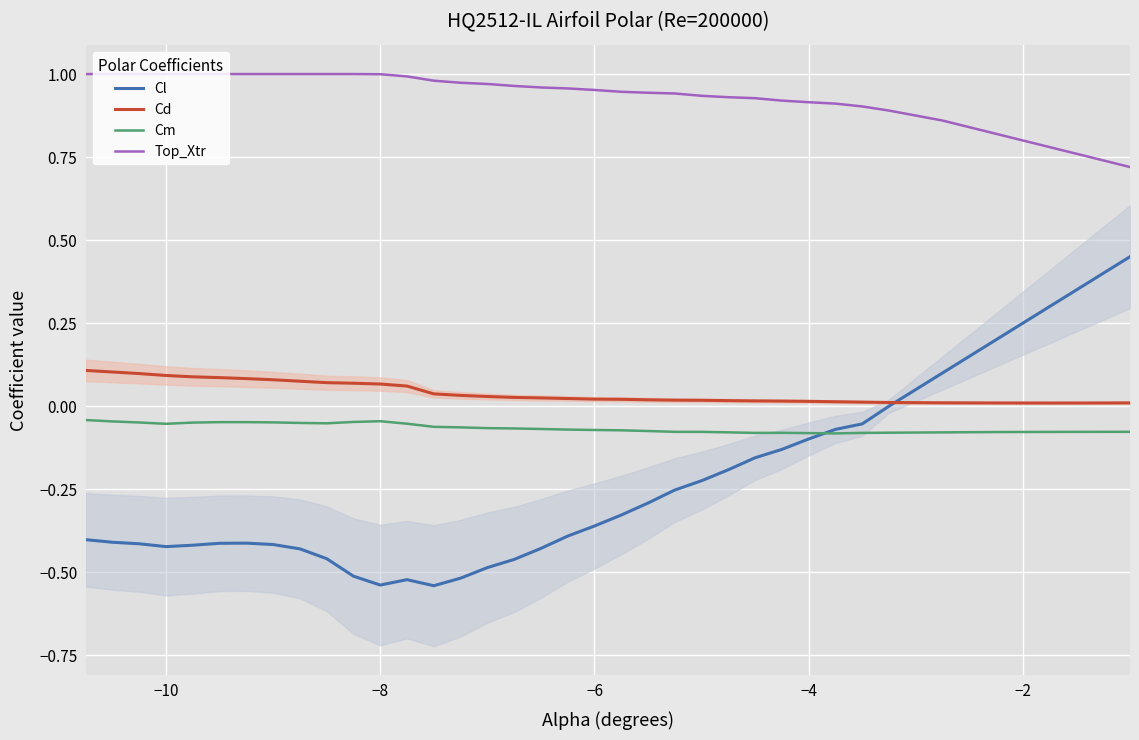

True or false: Top_Xtr and Cl cross at least once.

False